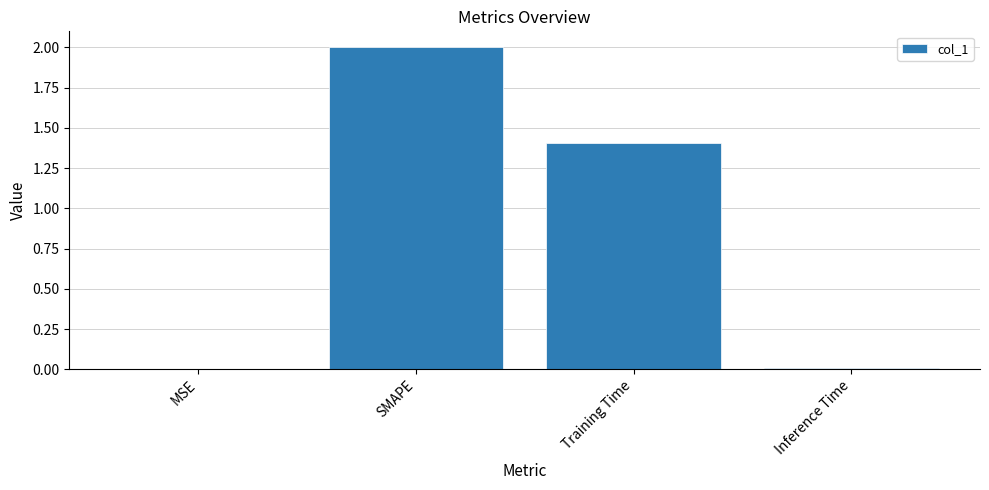

What is the sum of all values?

3.4